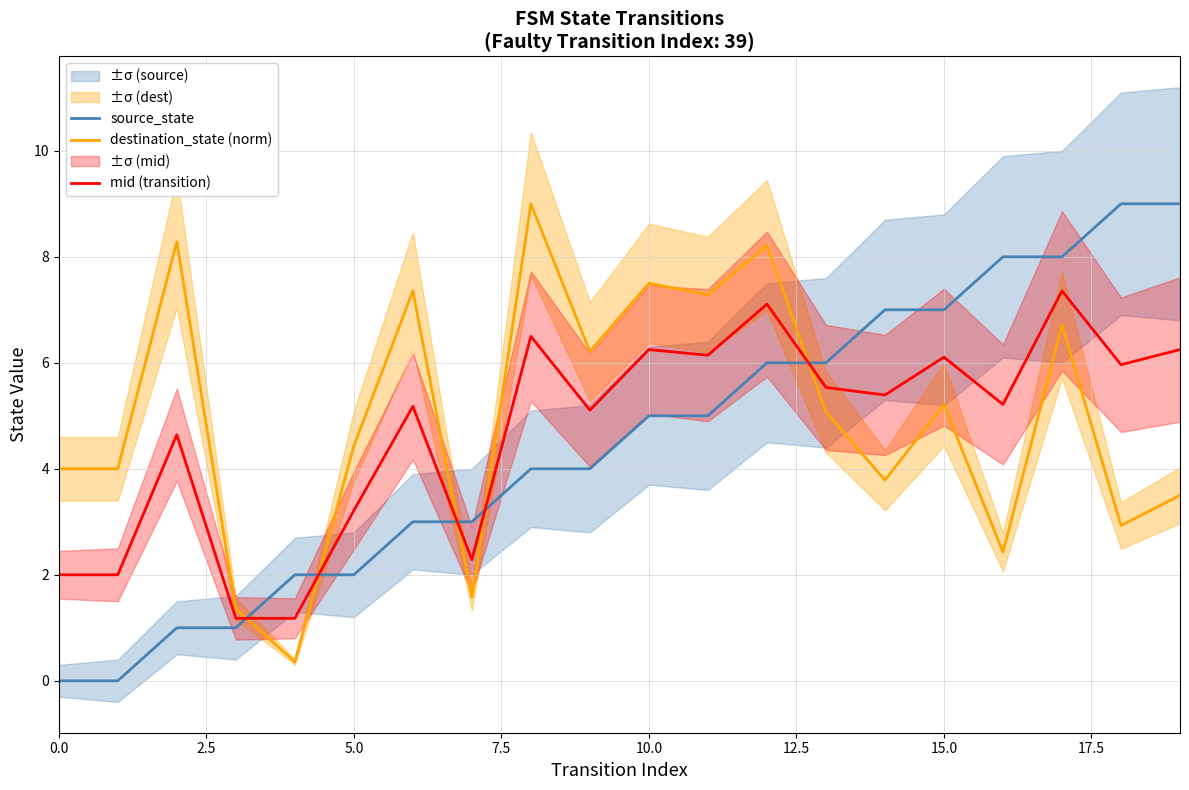

At which label does source_state first exceed 5?

12